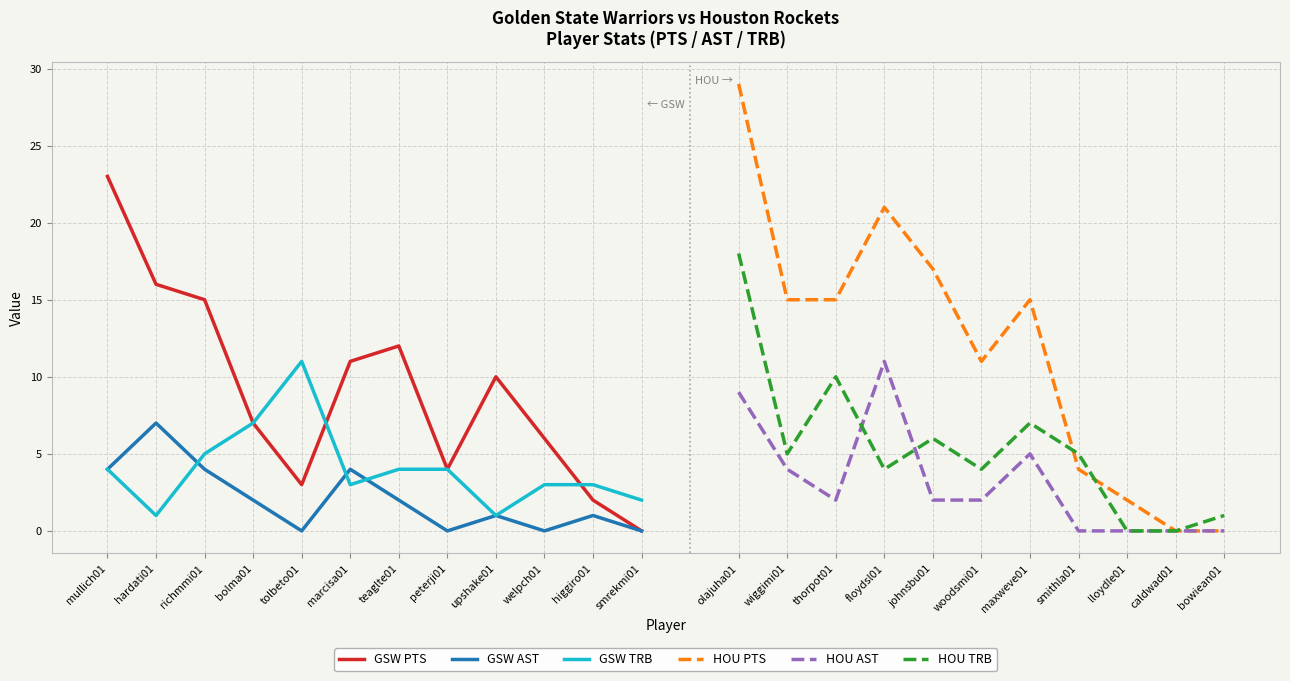

Where is the first local maximum for GSW TRB?

tolbeto01